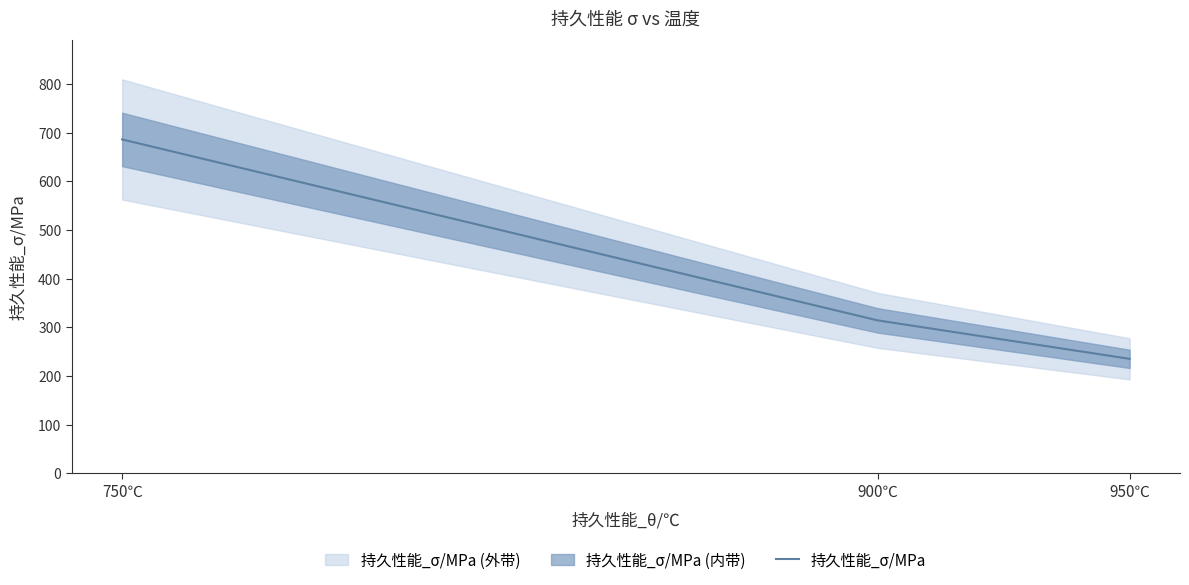

Reading left to right, extract all data points from this chart.

686	314	235